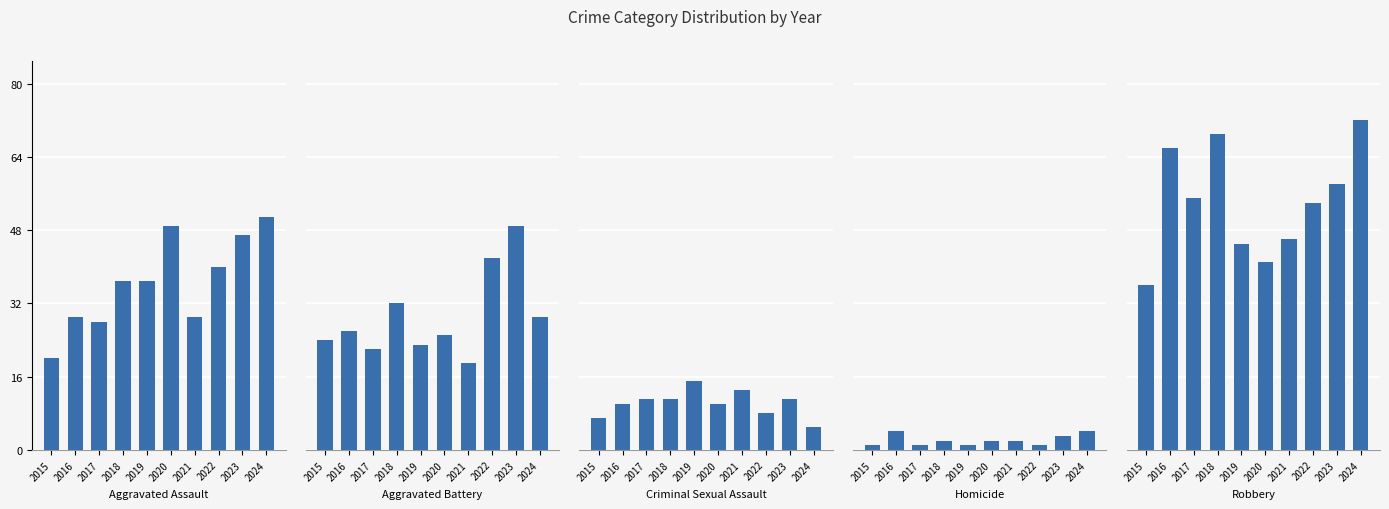

What is the total value across all series at 2019?

121